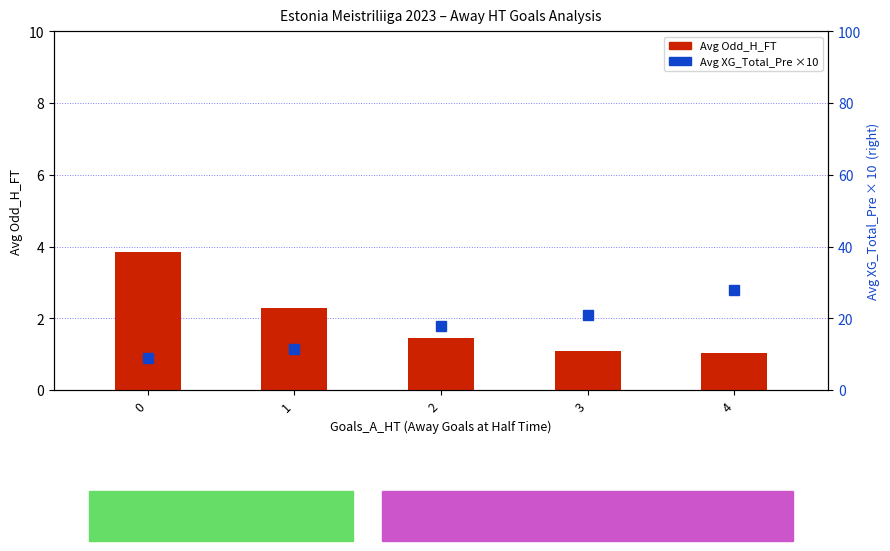

Rank the series by their average value, from lowest to highest.

Avg Odd_H_FT, Avg XG_Total_Pre ×10